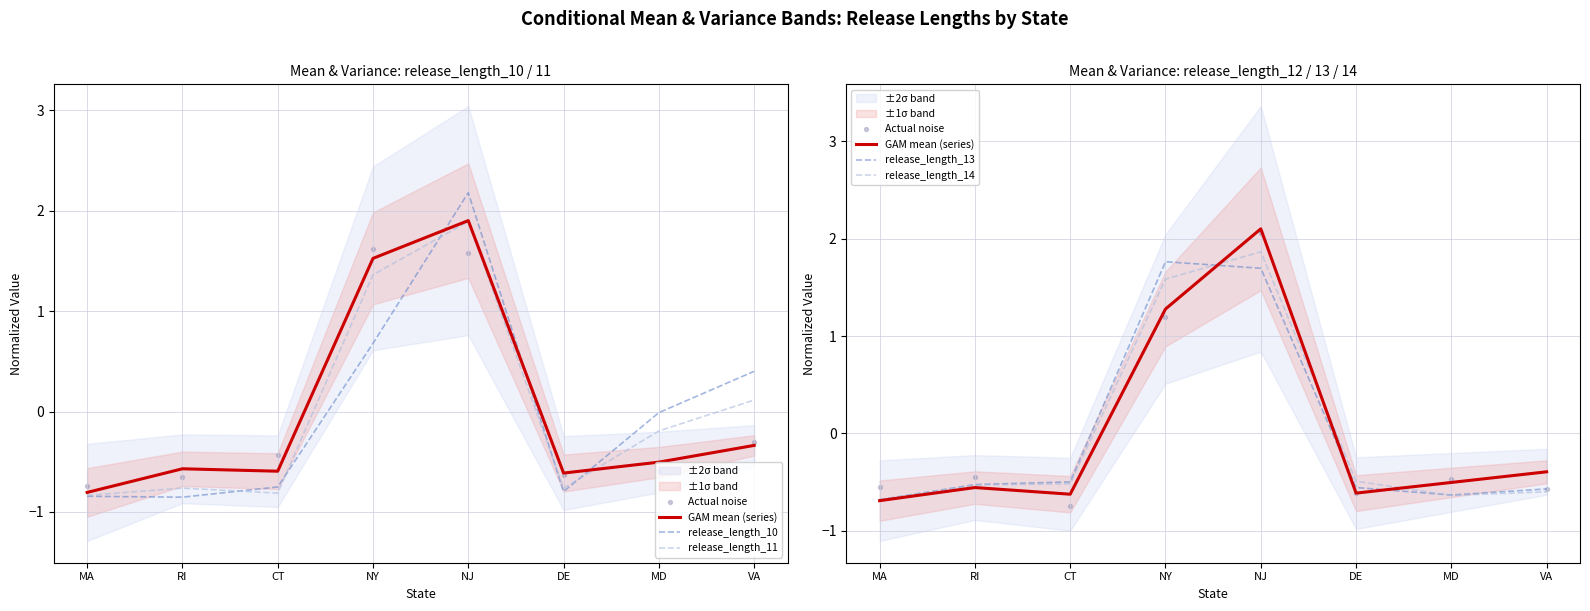

Which series reaches the minimum Y coordinate?

release_length_10